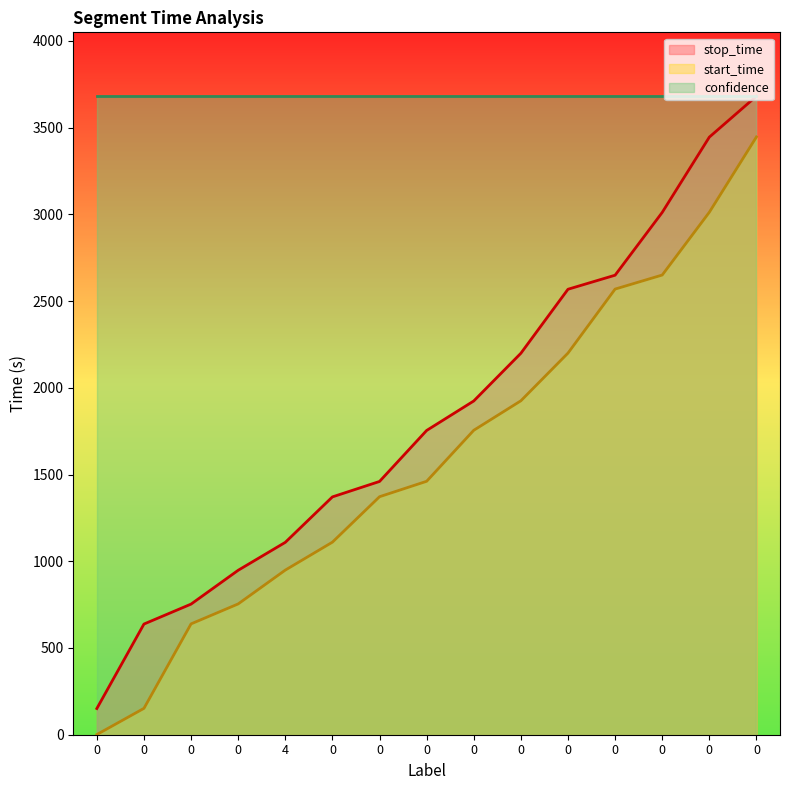

True or false: start_time has more than 0 points higher than both neighbors.

False